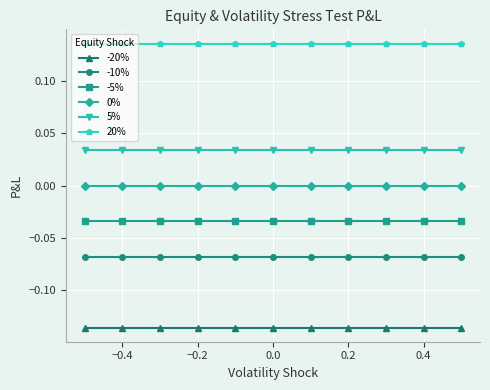

Is it true that 0% equals 0.0 at 0.2?

True